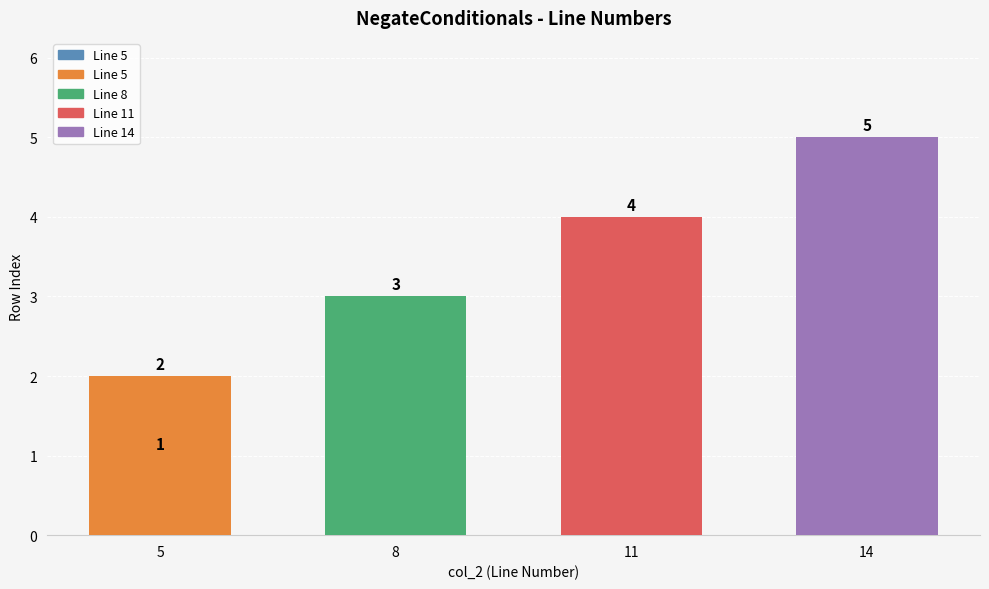

What is the sum of the values at 8 and 5?

4